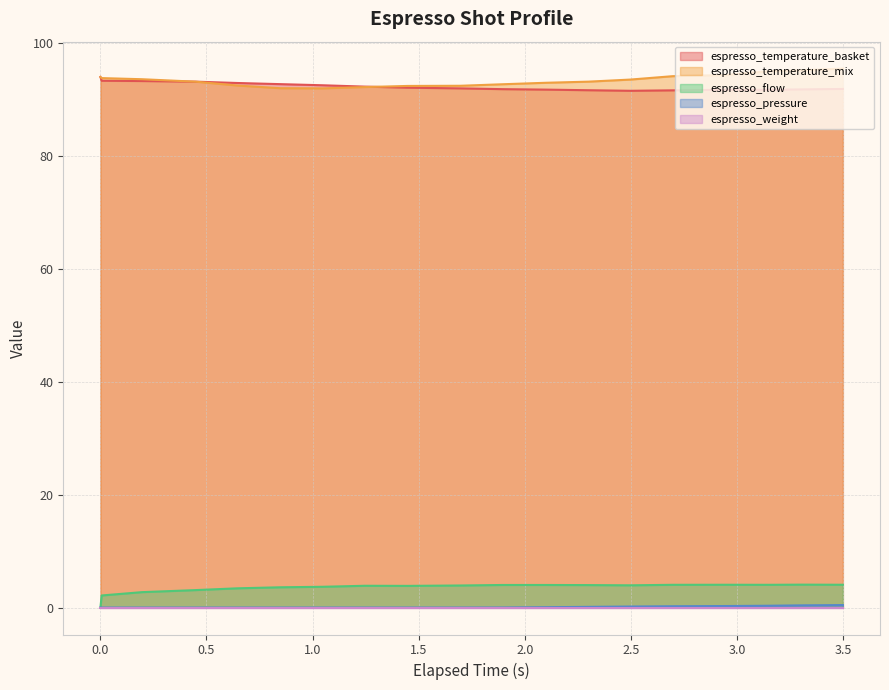

How many interior local valleys does the espresso_temperature_mix series have?

1